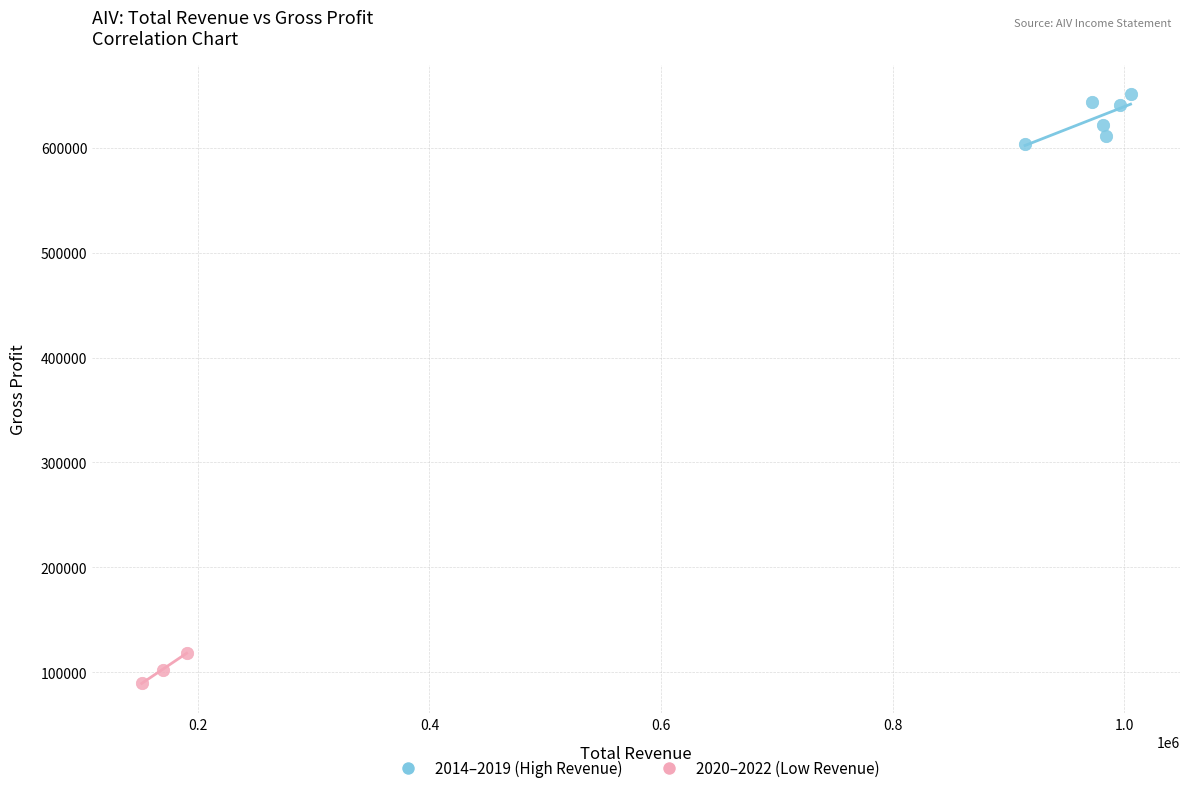

Which series has the widest spread of Y values?

2014–2019 (High Revenue)